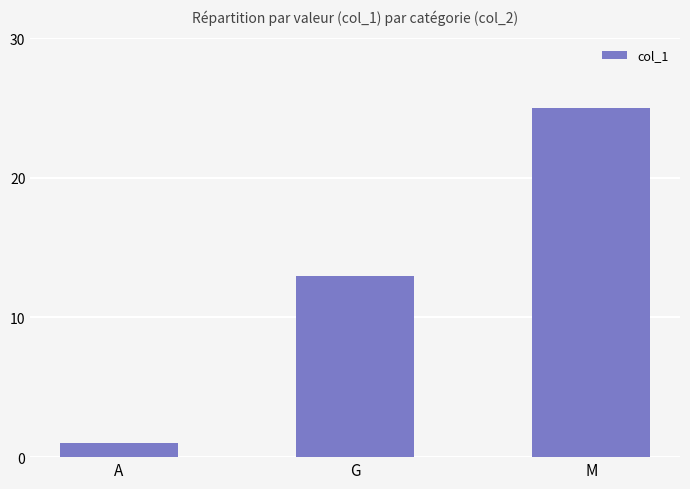

Which has a higher value, G or M?

M